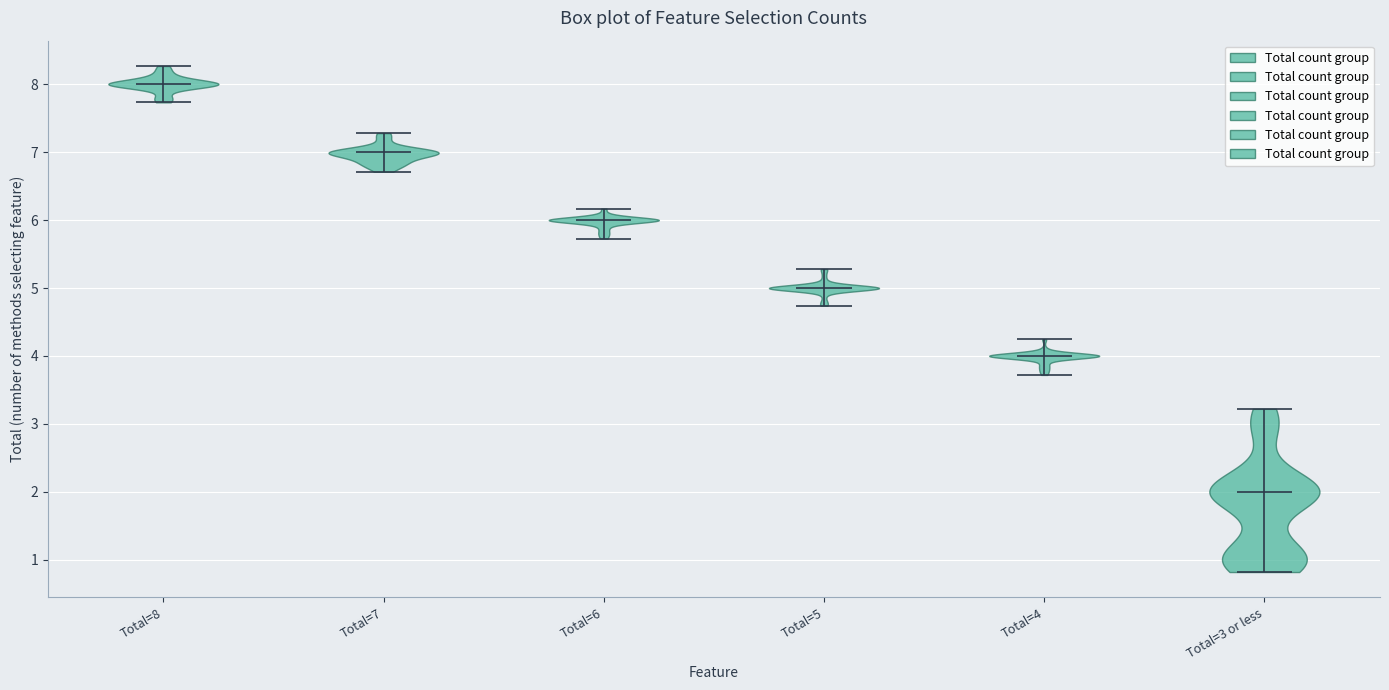

What is the lowest point the violin for Total=4 reaches on the y-axis? The values are not printed on the chart, so give them approximately, as read against the axis.

3.7